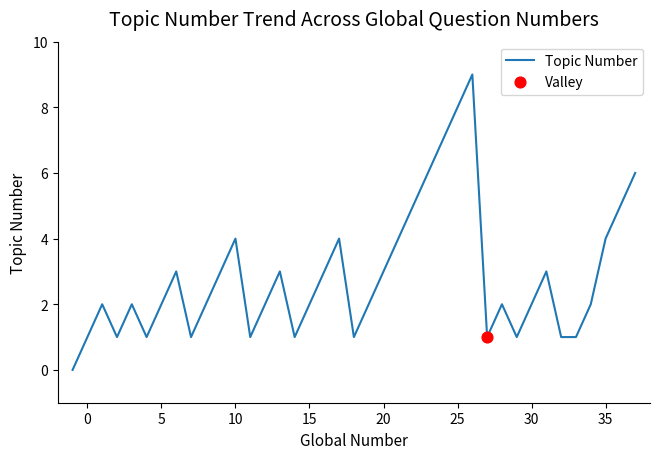

What is the greatest value displayed?

9